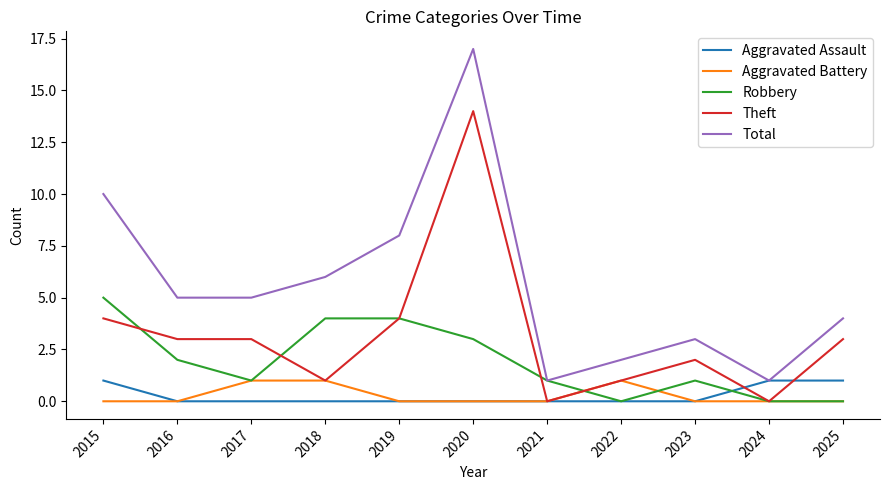

What is the approximate value of Theft at 2020, to the nearest 10?

10